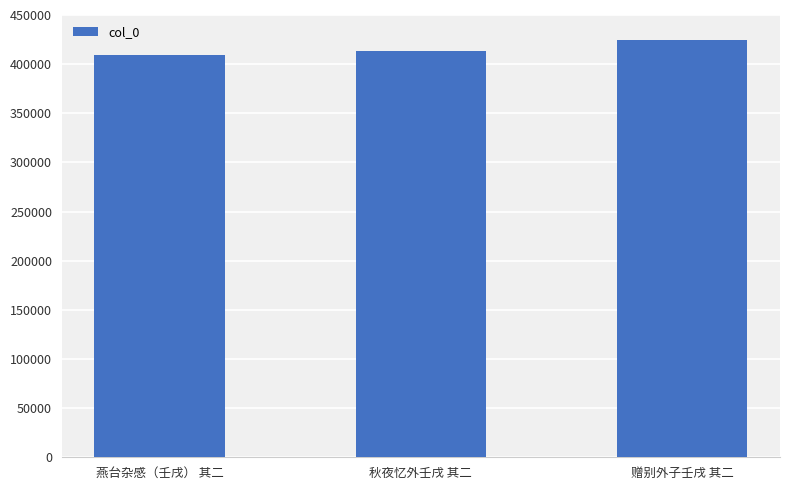

What is the change in value from 燕台杂感（壬戌） 其二 to 秋夜忆外壬戌 其二?

+3491